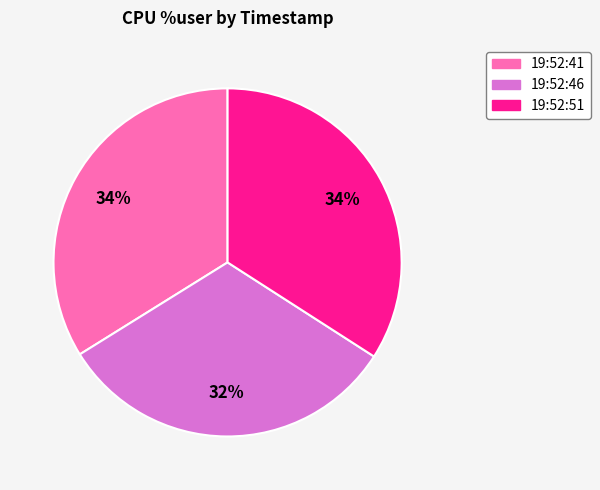

What percentage is the 19:52:51 slice, to the nearest percent?

34%